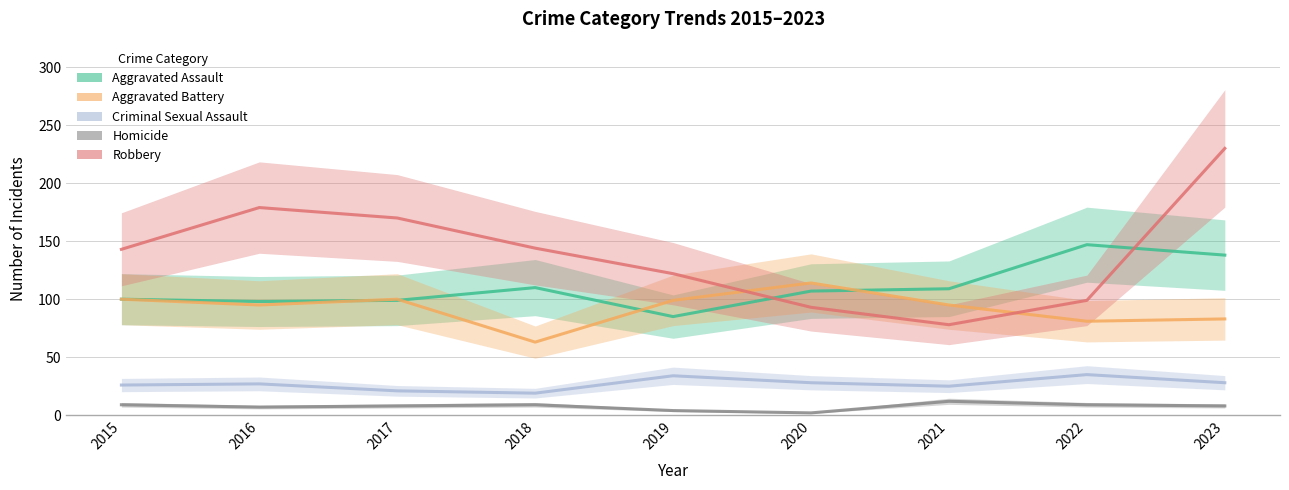

True or false: Homicide and Aggravated Battery intersect in this chart.

False